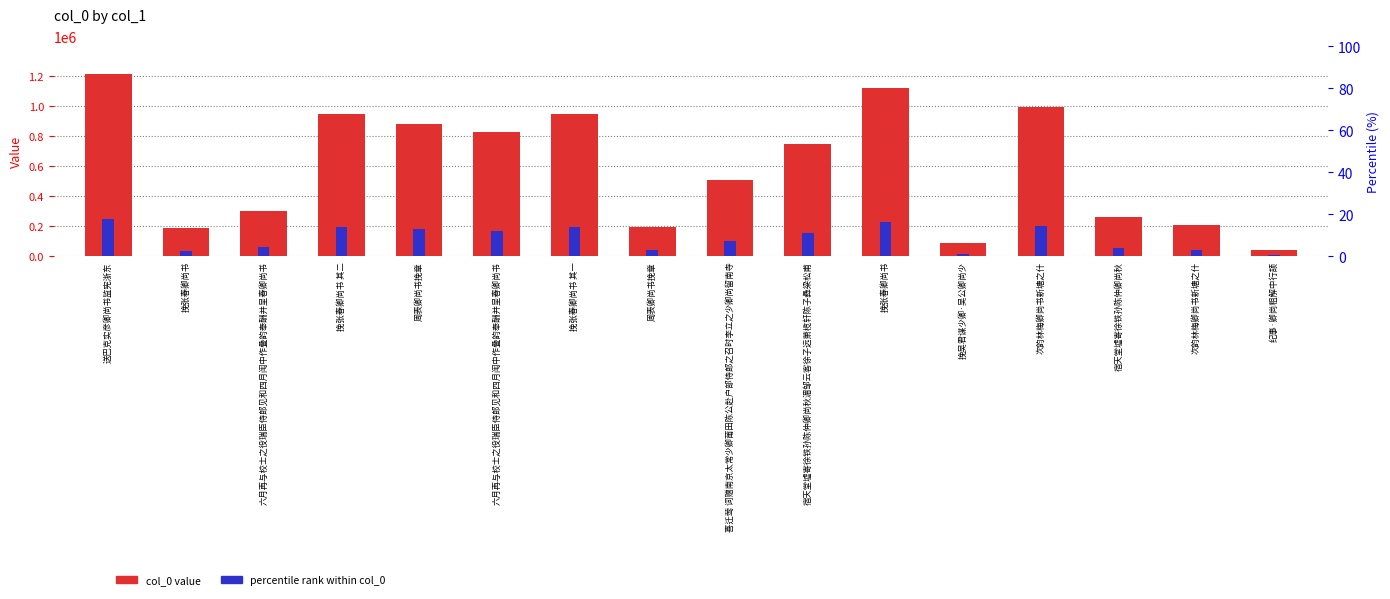

What is the approximate value of percentile rank within col_0 at 挽张春卿尚书?

16.6